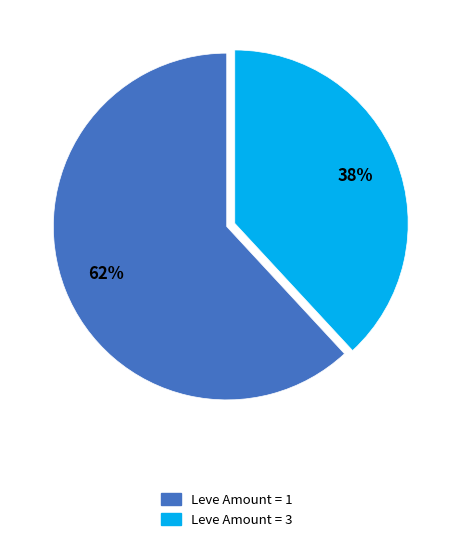

To the nearest percent, what is the difference between the largest and smallest slice percentages?

24%